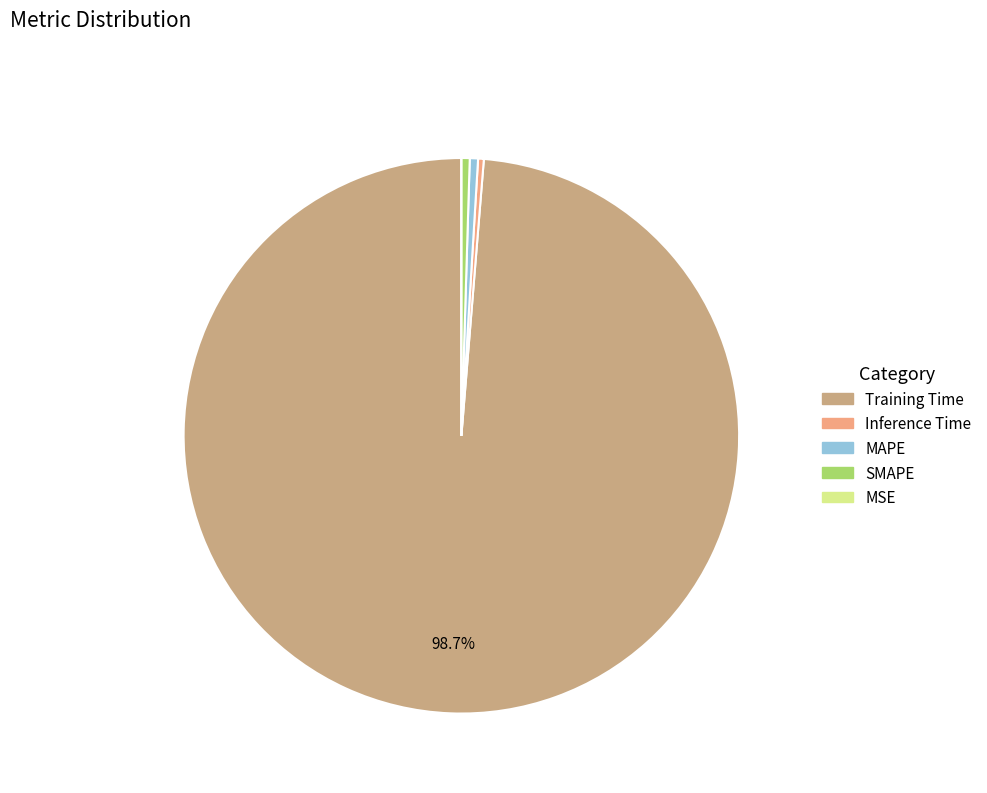

Which category accounts for the majority?

Training Time